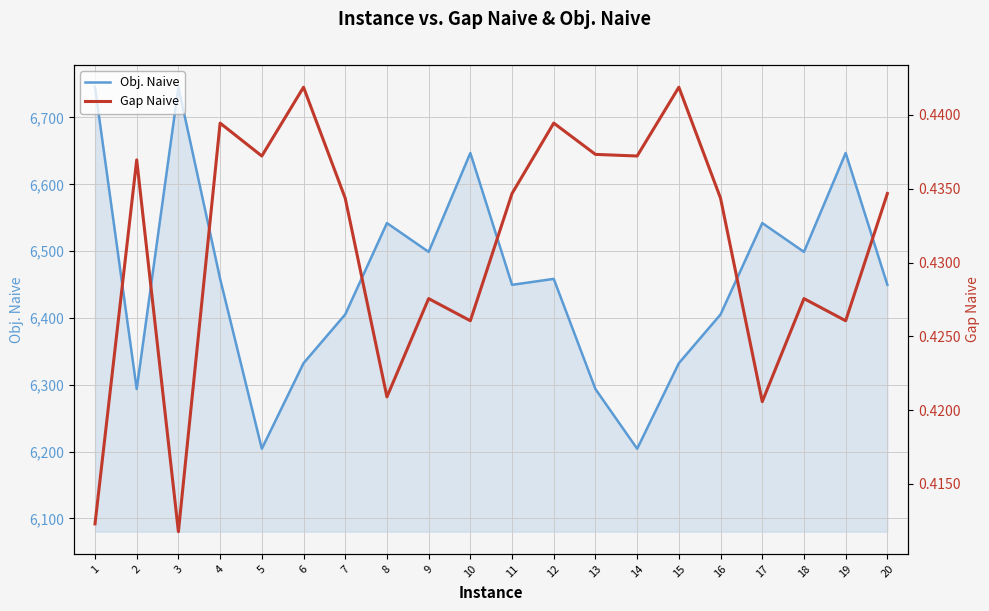

Is the value of Gap Naive at 9 greater than the value of Obj. Naive at 10?

No